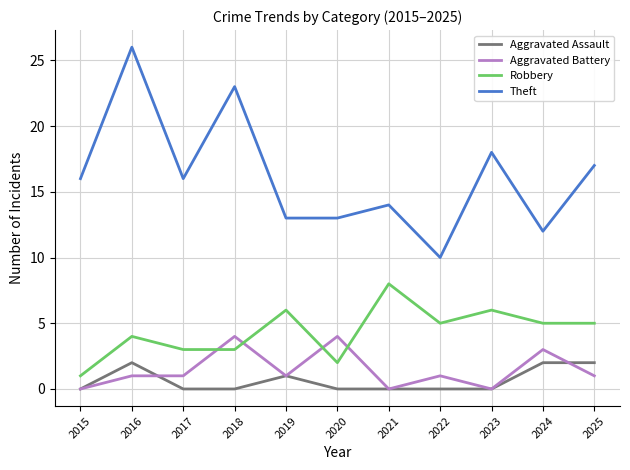

Is the value of Aggravated Battery at 2022 greater than the value of Robbery at 2022?

No